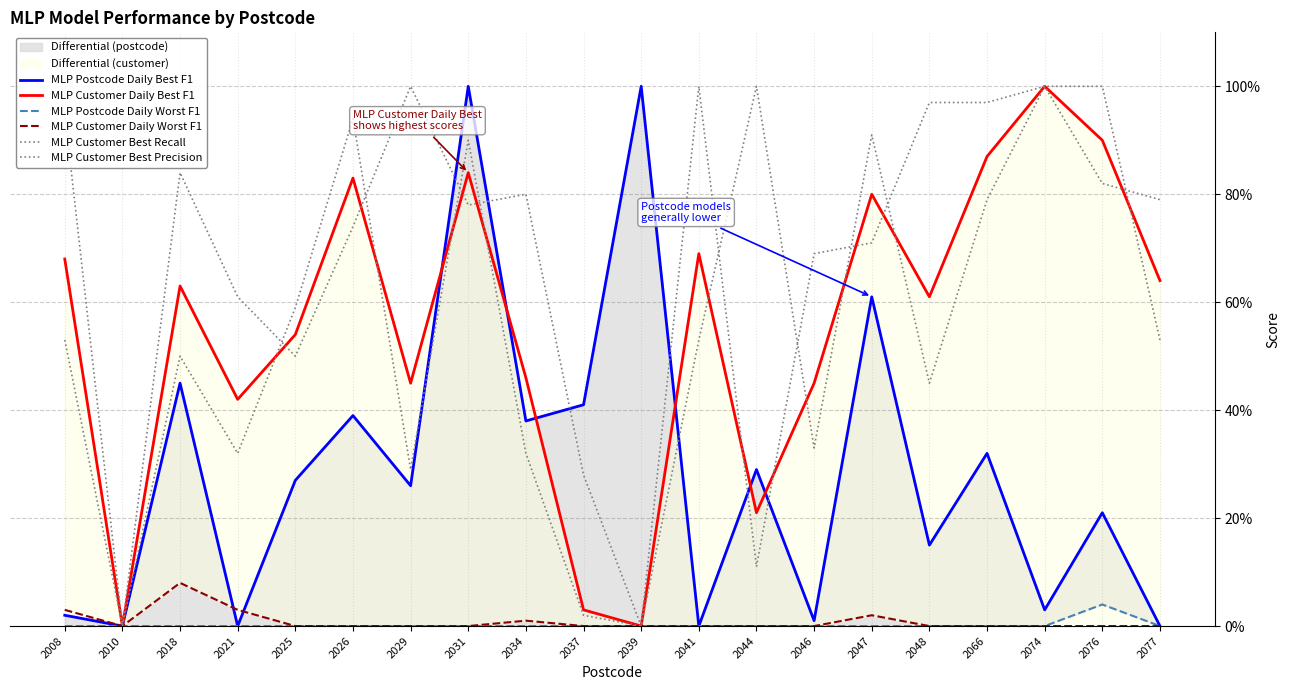

List the labels in order of MLP Customer Daily Best F1 value, largest first.

2074, 2076, 2066, 2031, 2026, 2047, 2041, 2008, 2077, 2018, 2048, 2025, 2034, 2029, 2046, 2021, 2044, 2037, 2010, 2039